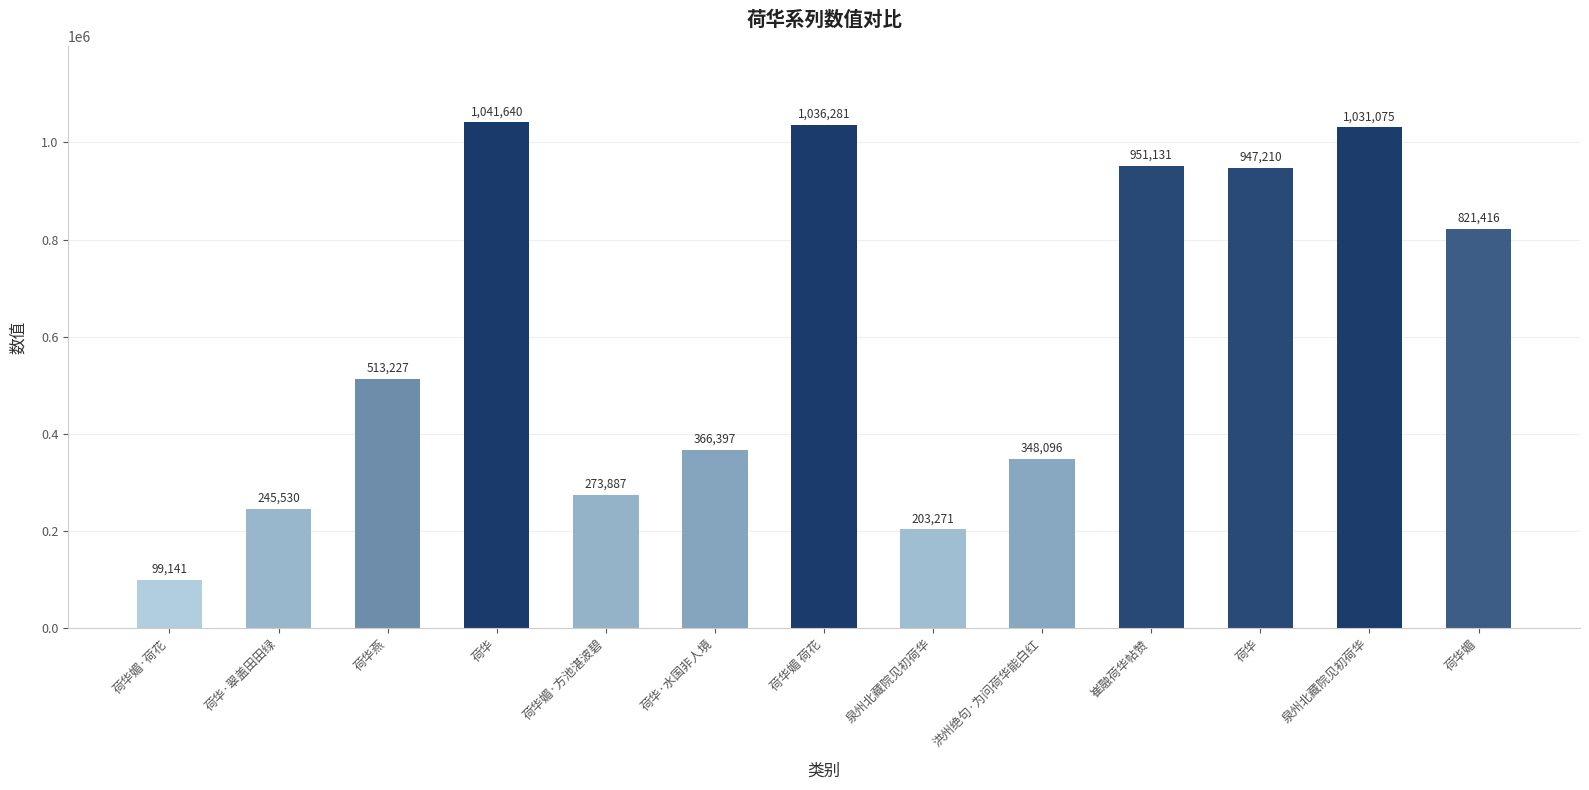

What is the sum of the values at 荷华·水国非人境 and 崔融荷华帖赞?

1317528